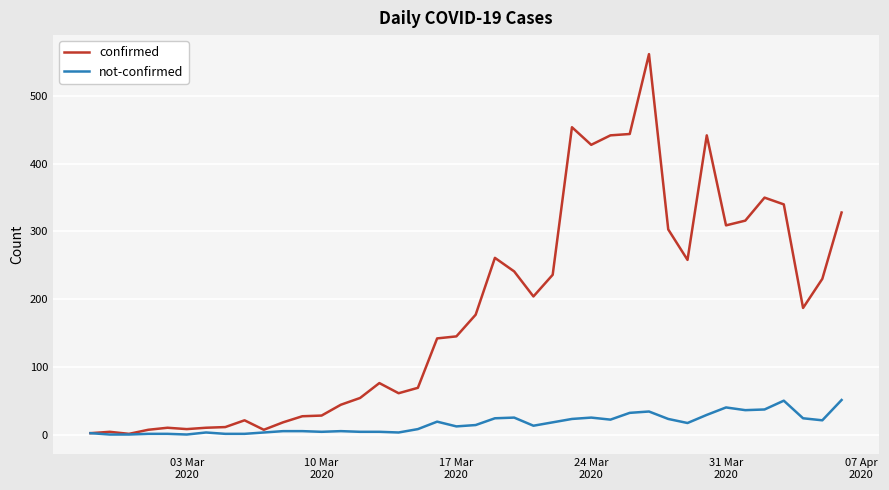

Which series has the largest range (max minus min)?

confirmed